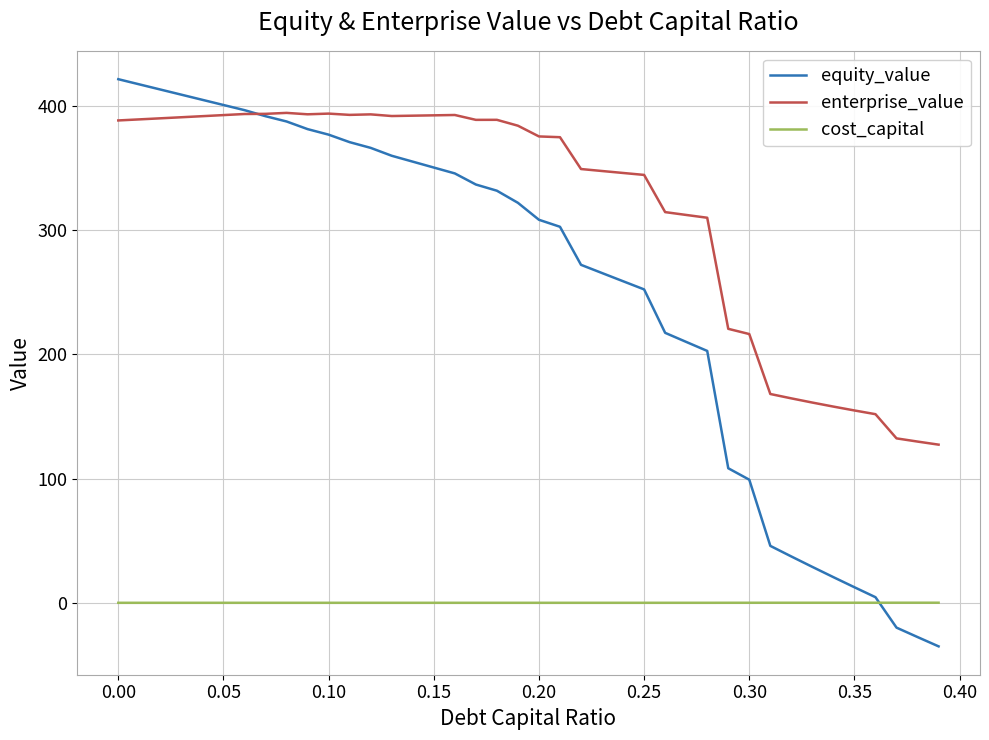

Which series has the largest total across all categories?

enterprise_value